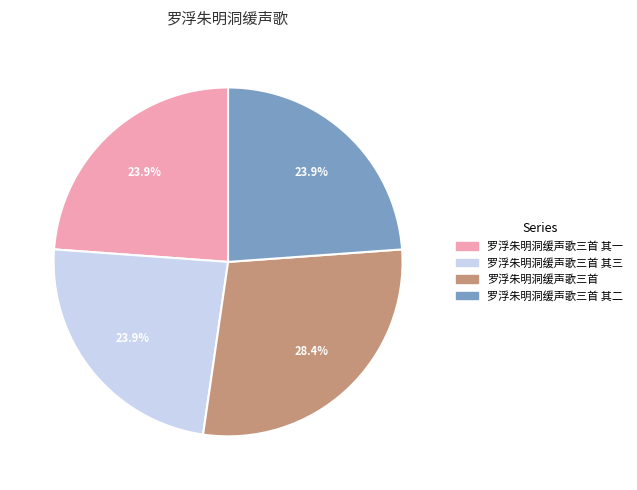

Approximately how many times larger is the value at 罗浮朱明洞缓声歌三首 其三 compared to 罗浮朱明洞缓声歌三首 其二?

1.0